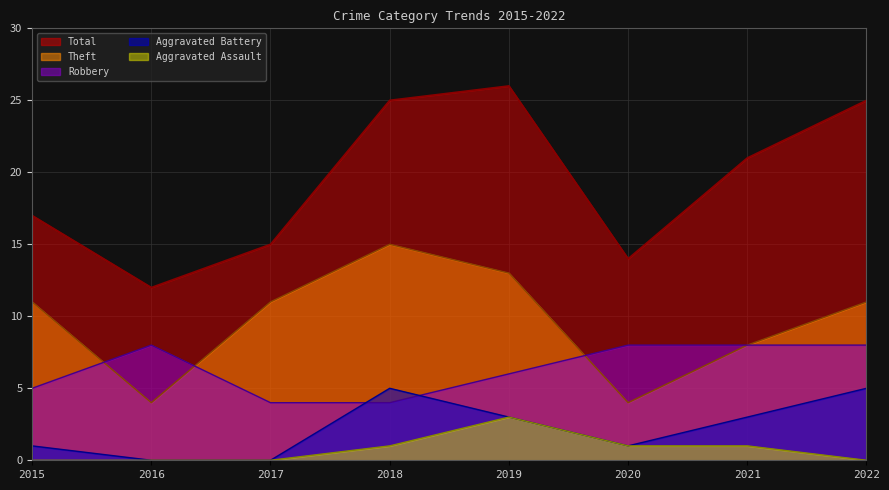

What is the value of the Aggravated Assault point at the 6th from the left?

1